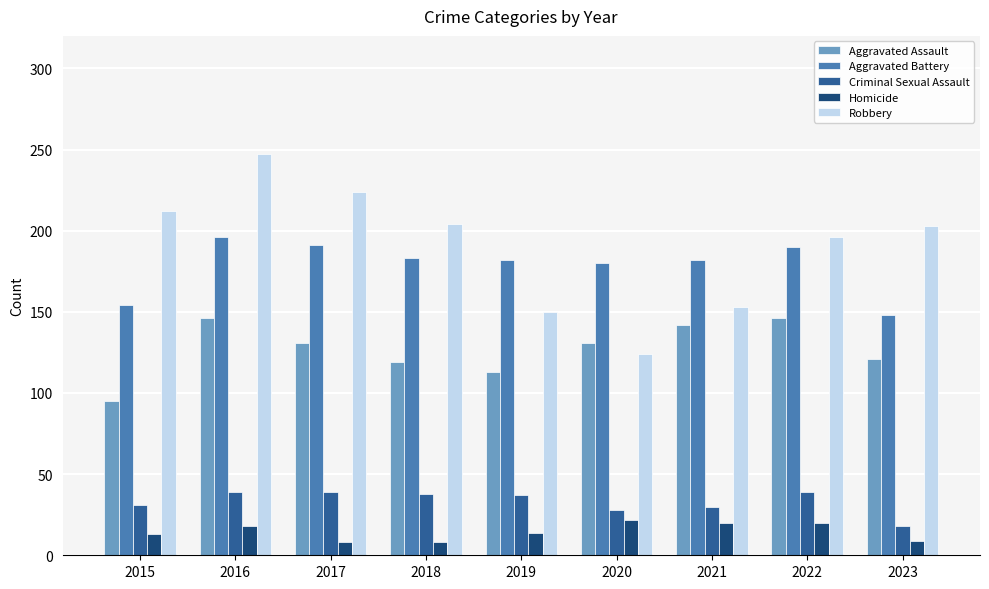

The value of Robbery at 2023 is 203. True or false?

True